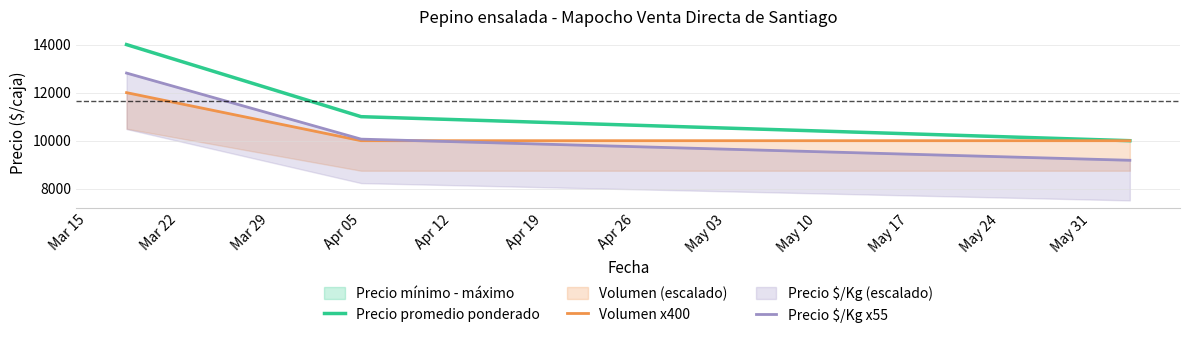

Which series has the largest total across all categories?

Precio promedio ponderado